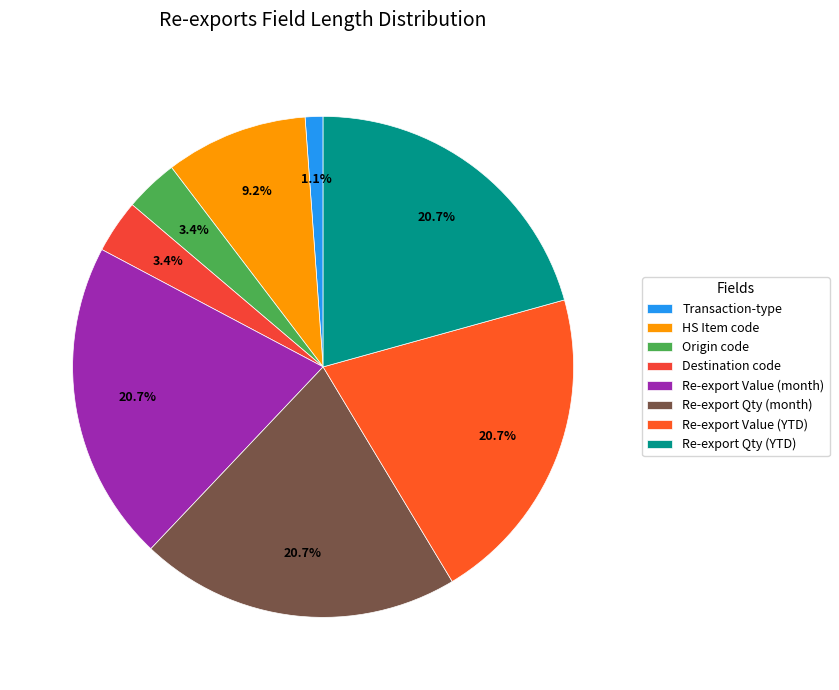

What percentage is the Transaction-type slice, to the nearest percent?

1%